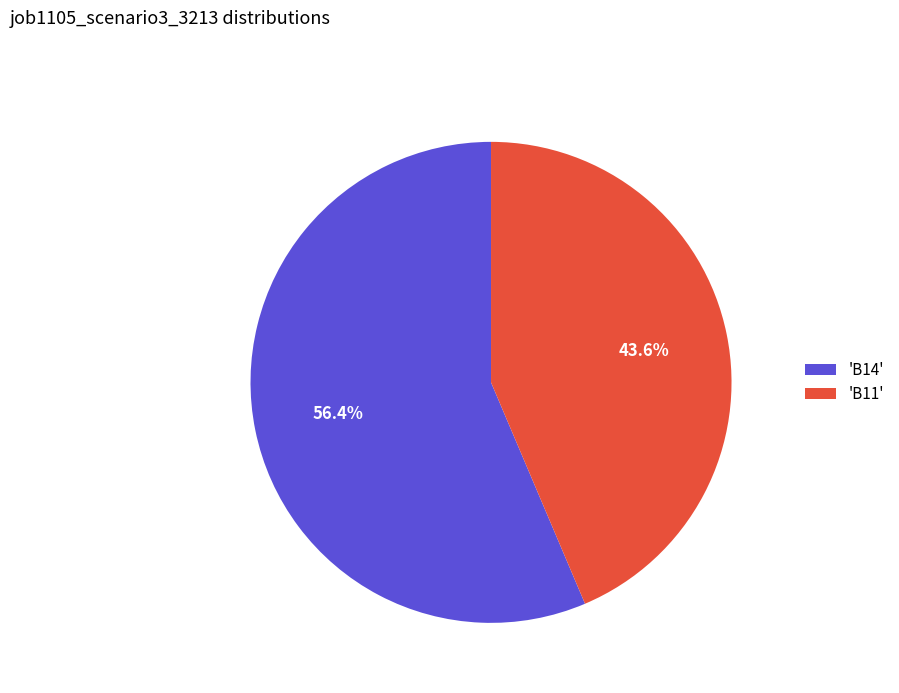

Is 'B11' the majority of the pie?

No